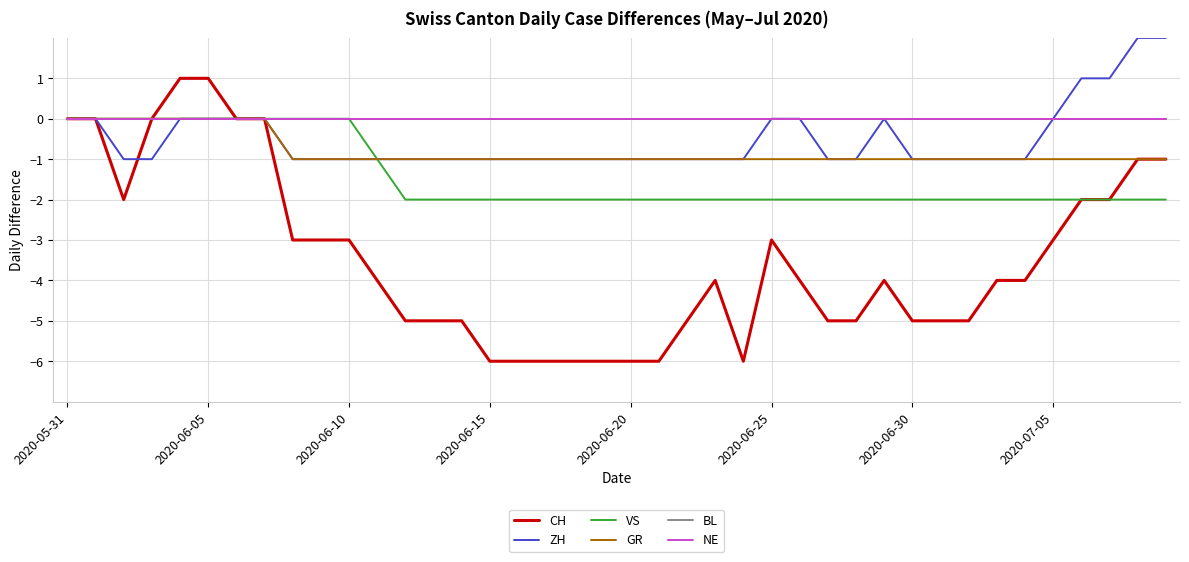

Does the chart have visible grid lines?

Yes